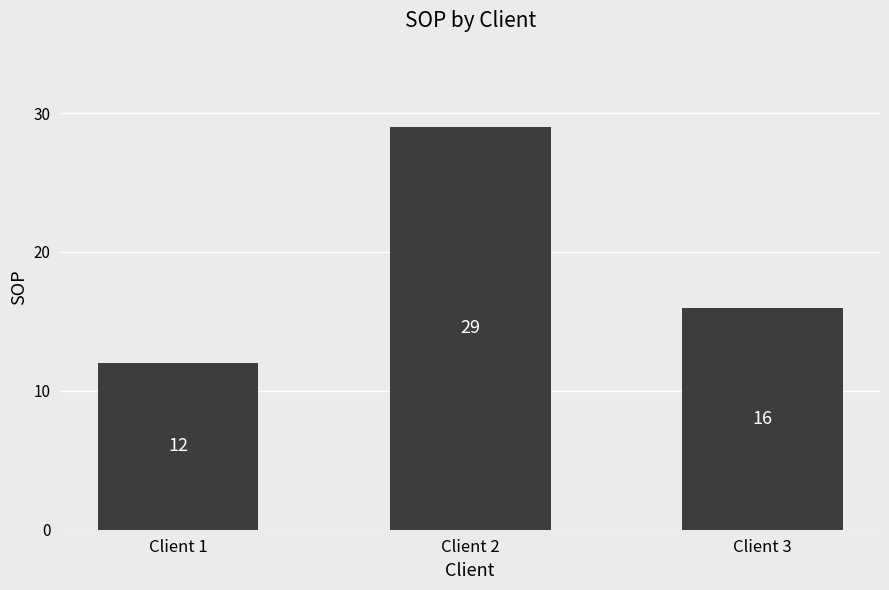

Where is the data nearest to the value 20?

Client 3